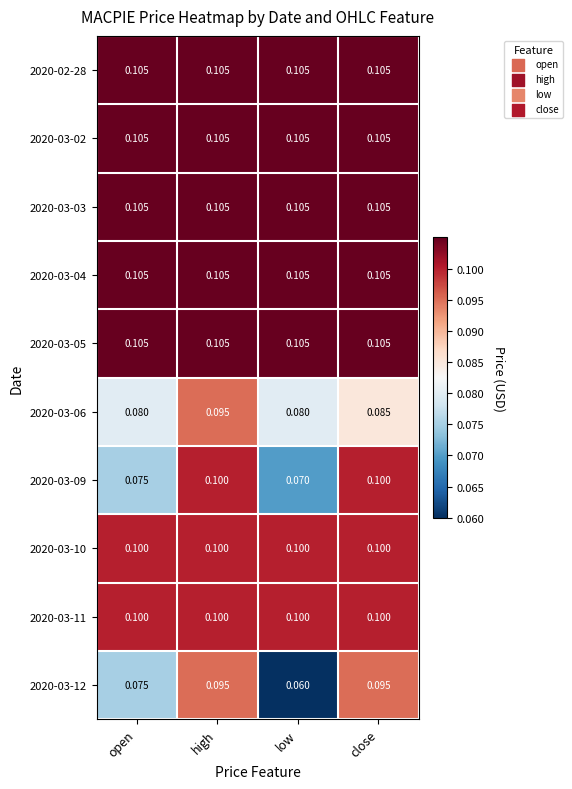

What is the total value across all series at high?

1.0